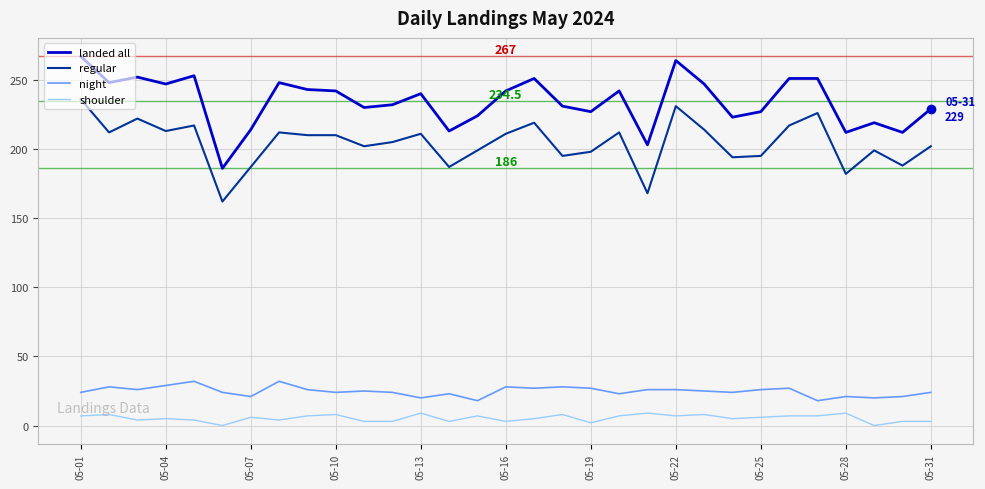

List the series in order of their peak value, lowest first.

shoulder, night, regular, landed all